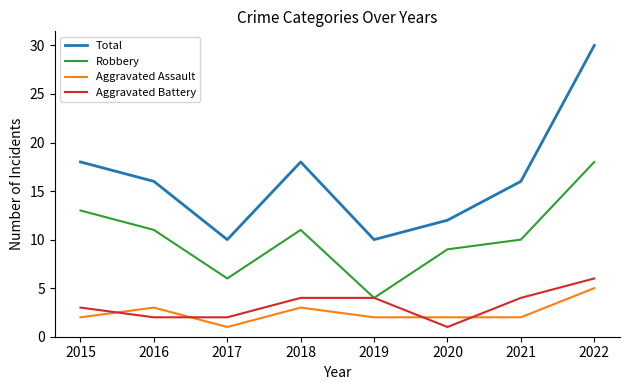

True or false: Aggravated Battery and Total cross at least once.

False